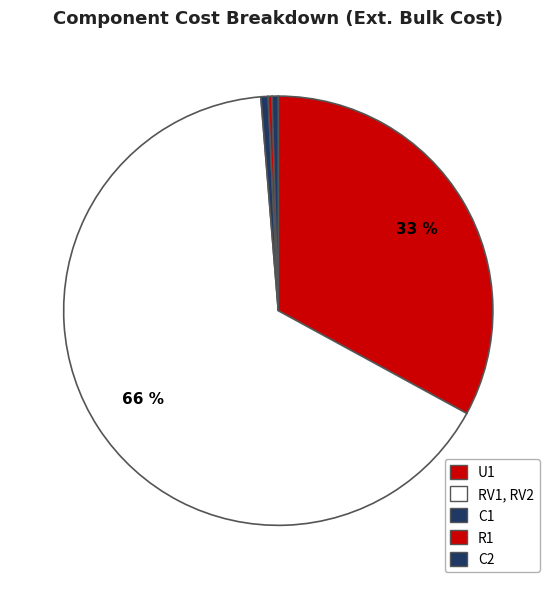

True or false: C1 accounts for 9% of the total.

False